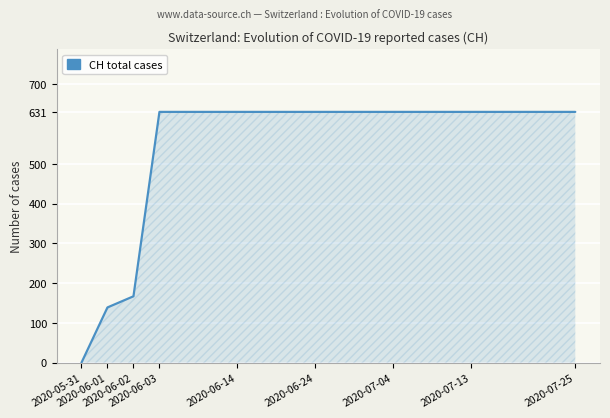

What is the difference between the maximum and minimum values?

631